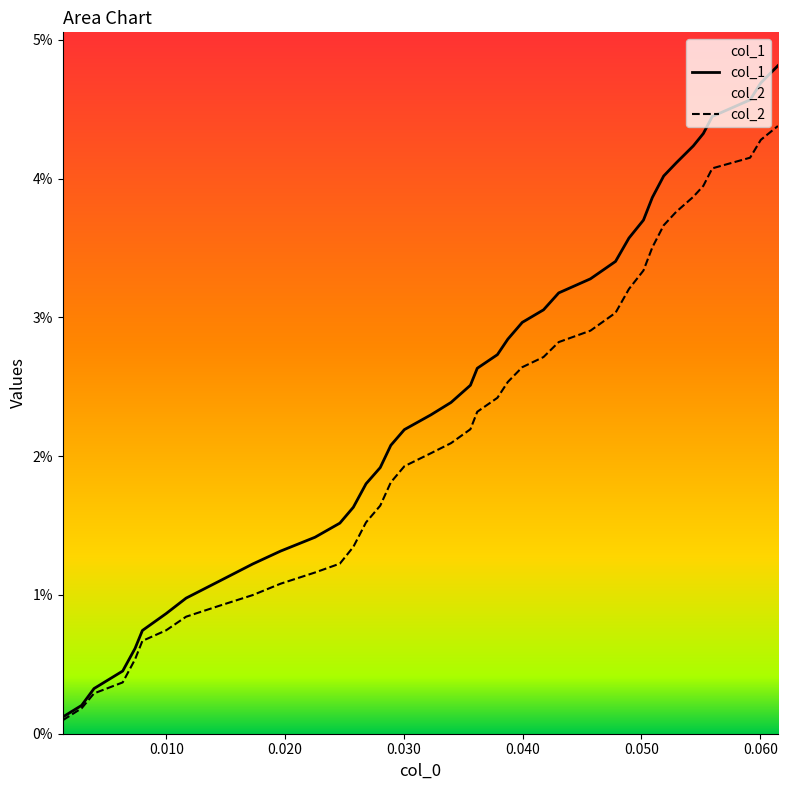

Does the chart display data point markers on the line(s)?

No